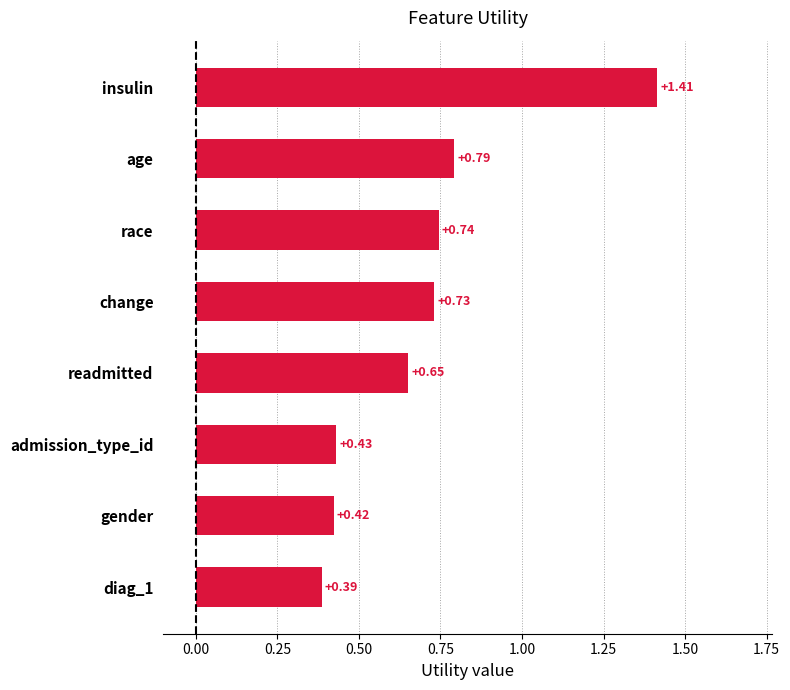

What is the difference between the maximum and minimum values?

1.0